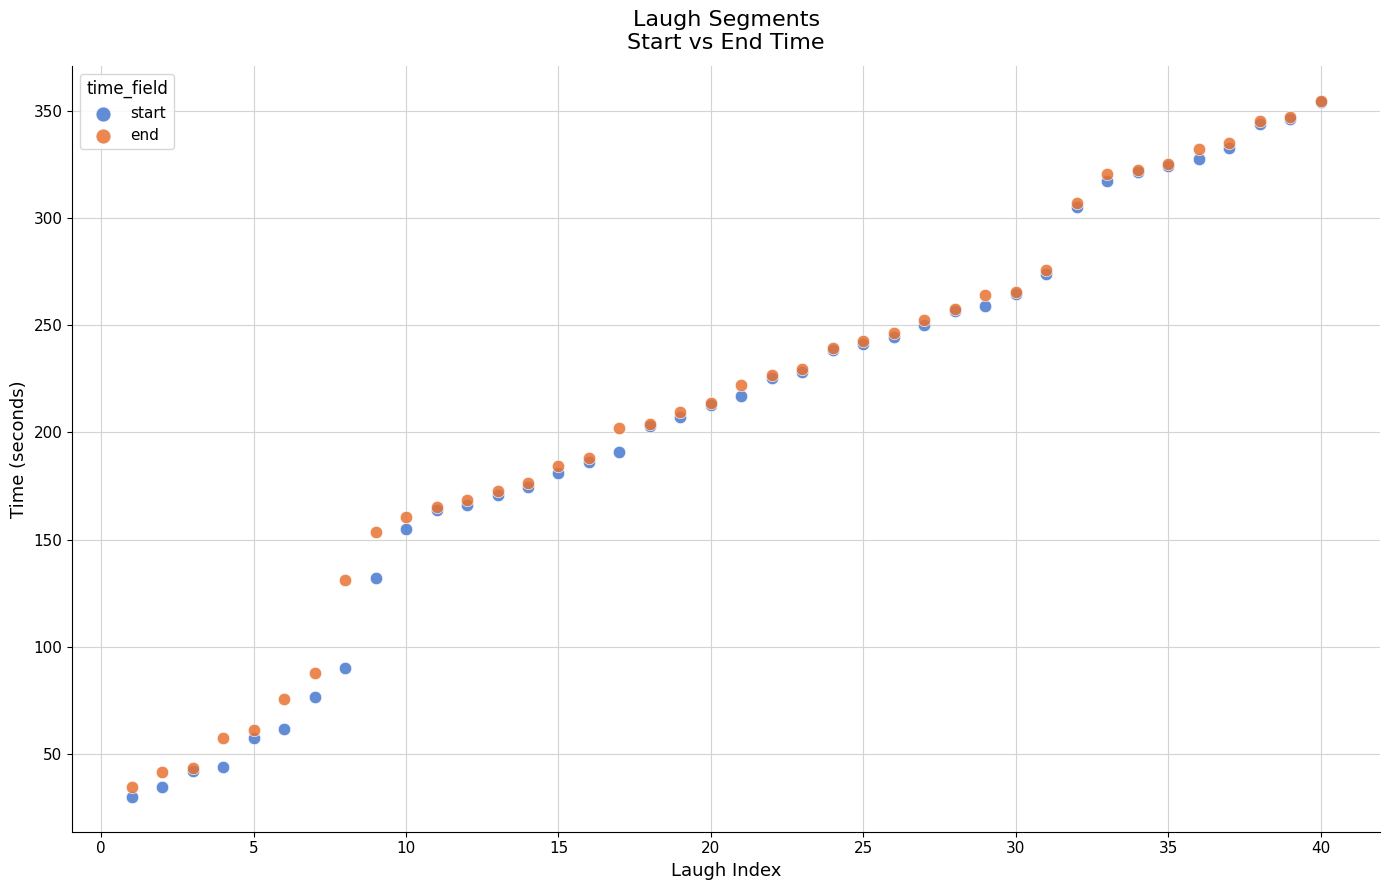

Which series has the largest Y range (max minus min)?

start